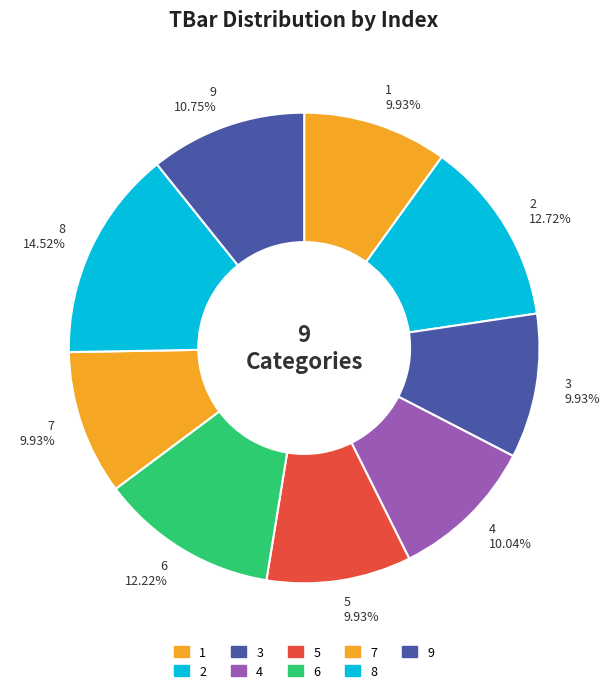

To the nearest percent, what is the combined percentage of 1 and 8?

24%